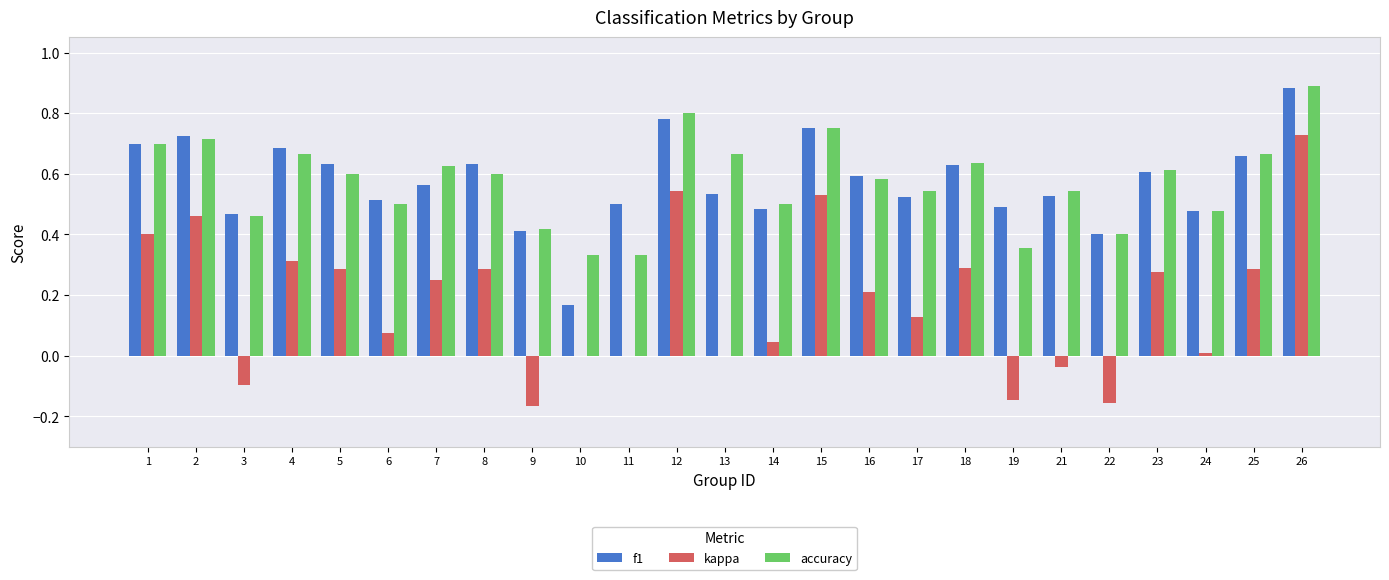

What is the sum of all accuracy values?

14.4